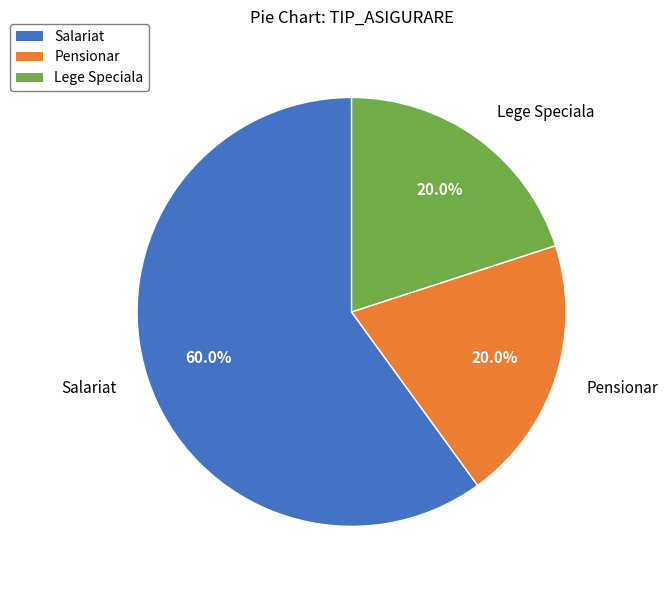

What is the largest slice in the pie chart?

Salariat